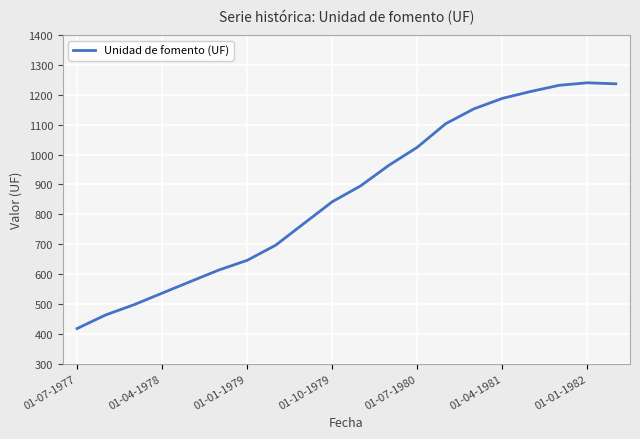

What is the average value?

865.3